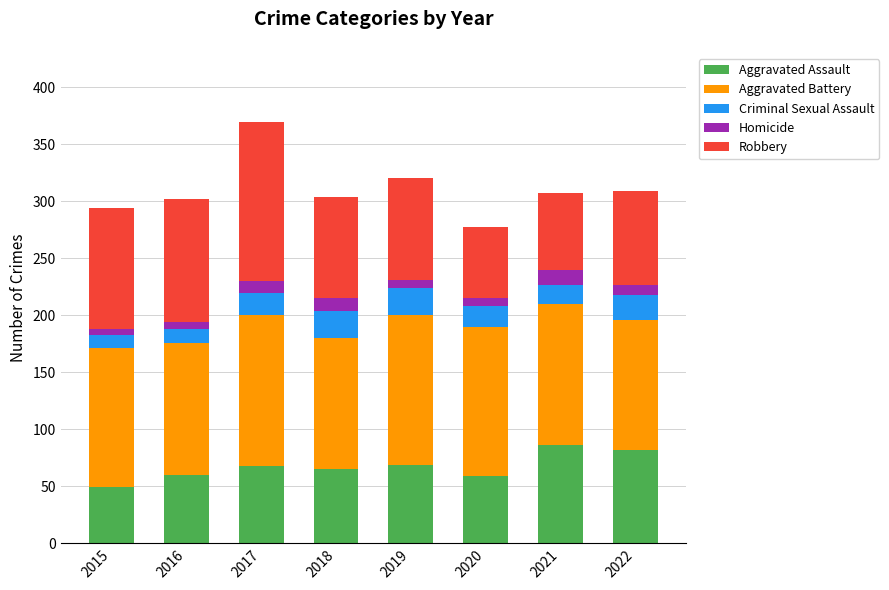

Which category has the lowest value in the Aggravated Assault series?

2015